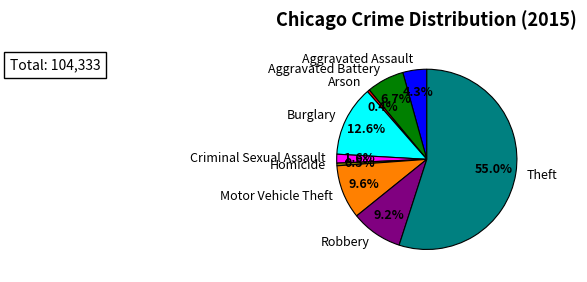

Which has a higher value, Robbery or Criminal Sexual Assault?

Robbery